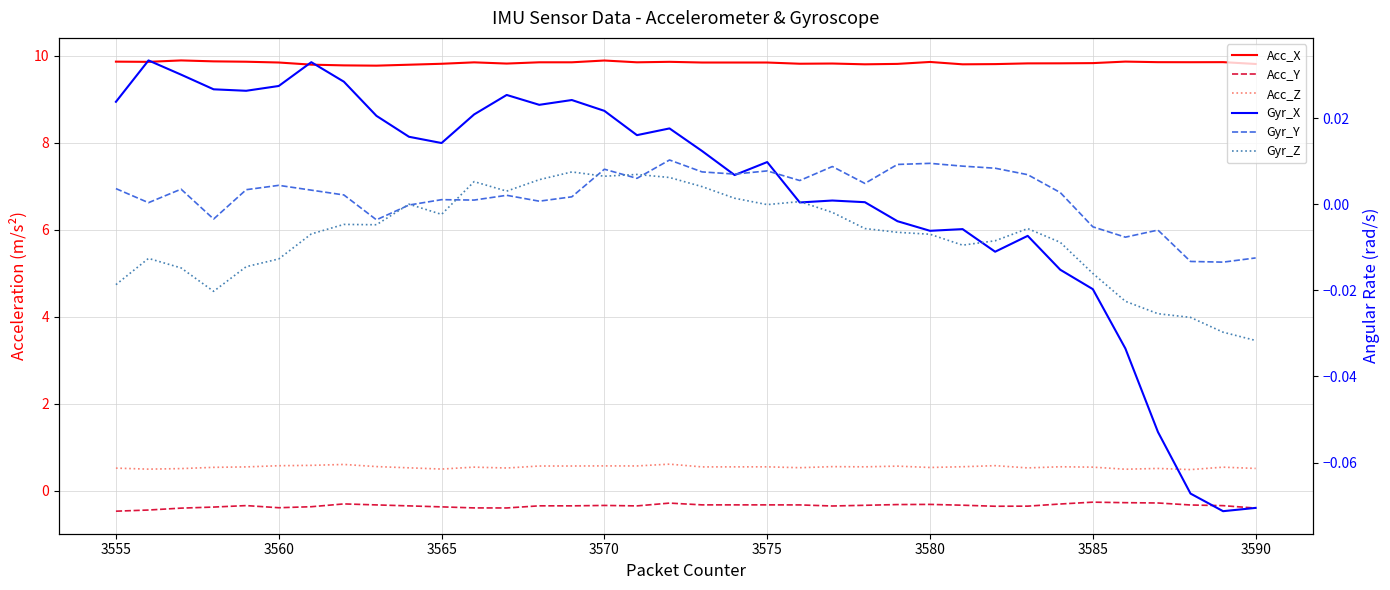

True or false: Acc_Z and Gyr_Z cross at least once.

False